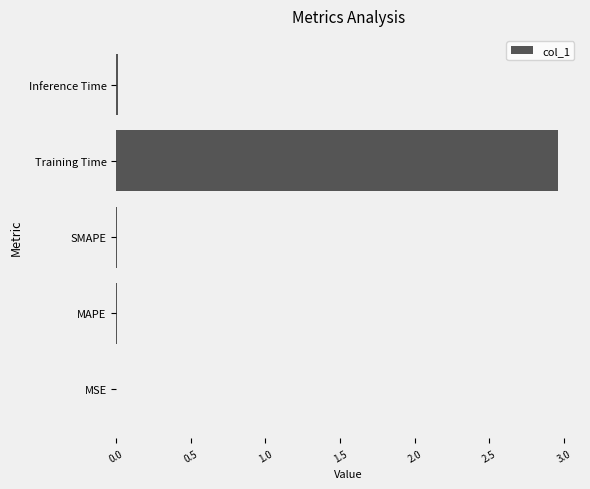

True or false: the data shows 0.0 at SMAPE.

True